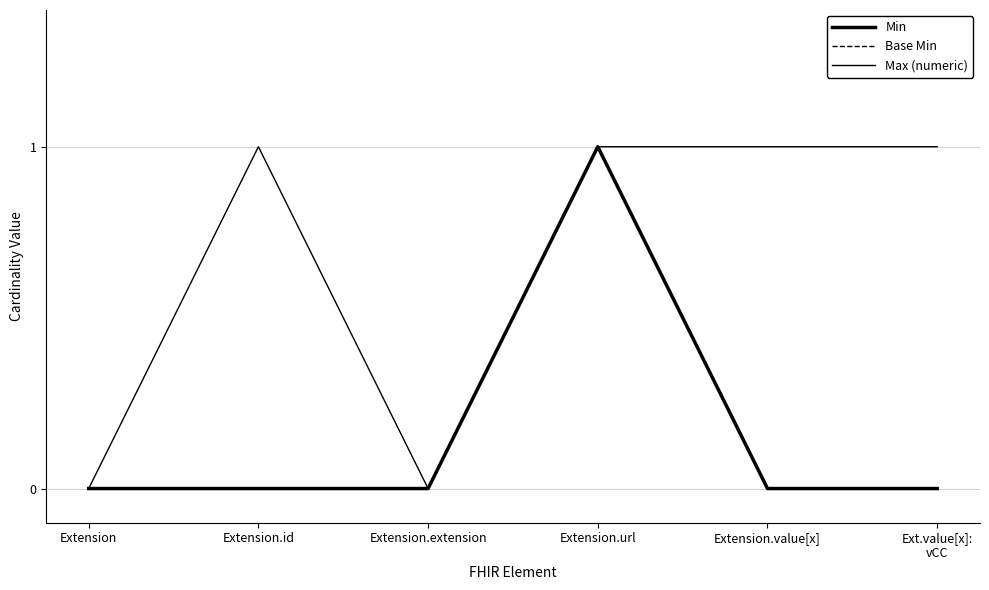

Is this an area chart (filled region under the line)?

No